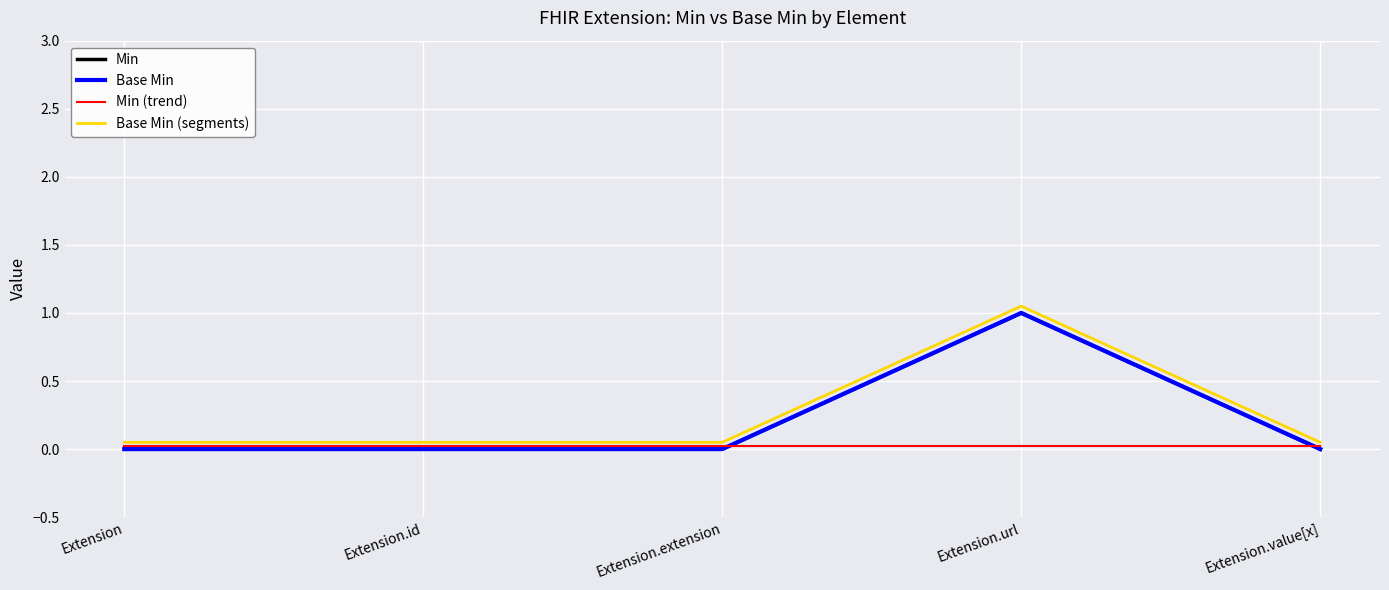

Rank the categories by Base Min (segments) value from highest to lowest.

Extension.url, Extension, Extension.id, Extension.extension, Extension.value[x]